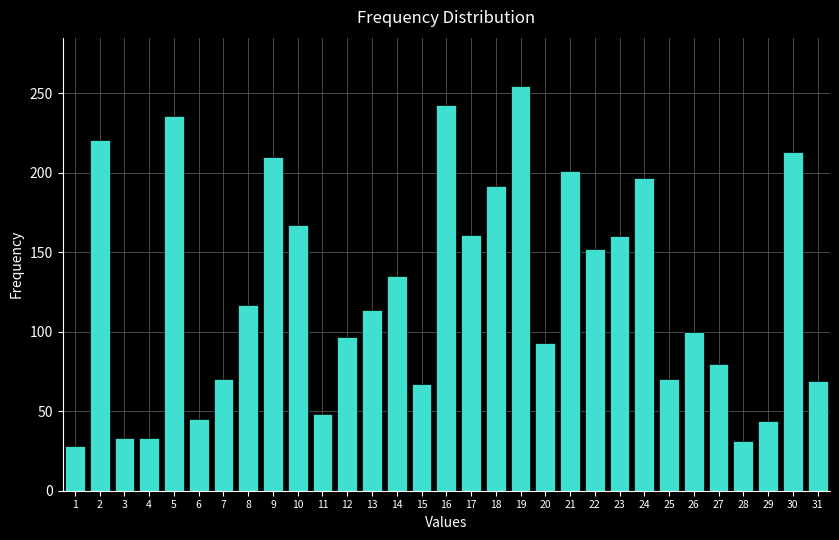

Over which range of the x-axis is the bar tallest?

18.5 to 19.5